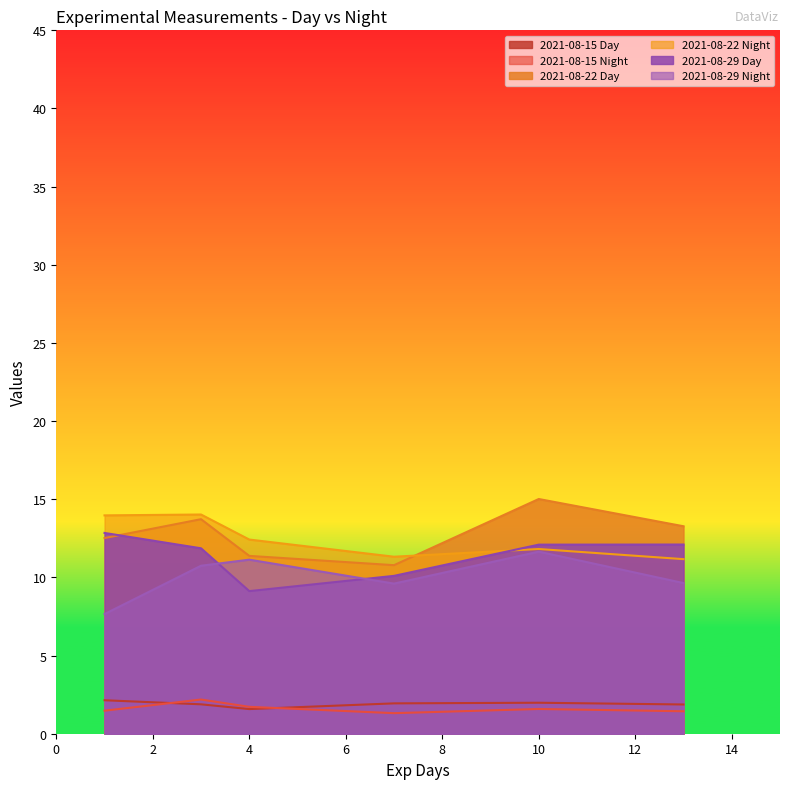

What is the difference between the 2021-08-15 Day values at col_5 and col_6?

0.1